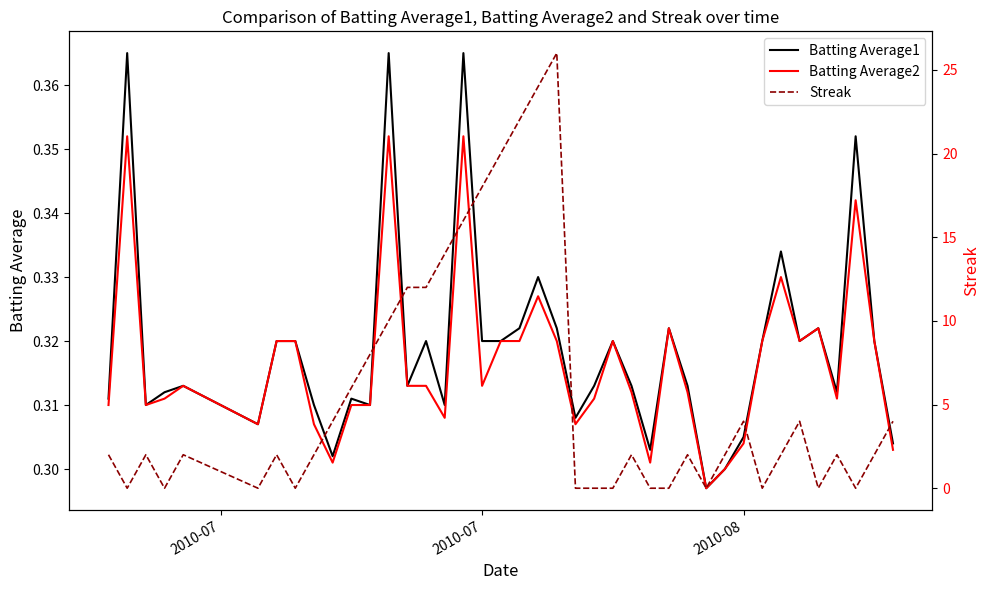

True or false: Batting Average1 has a value of 0.1 at 2010-08.

False